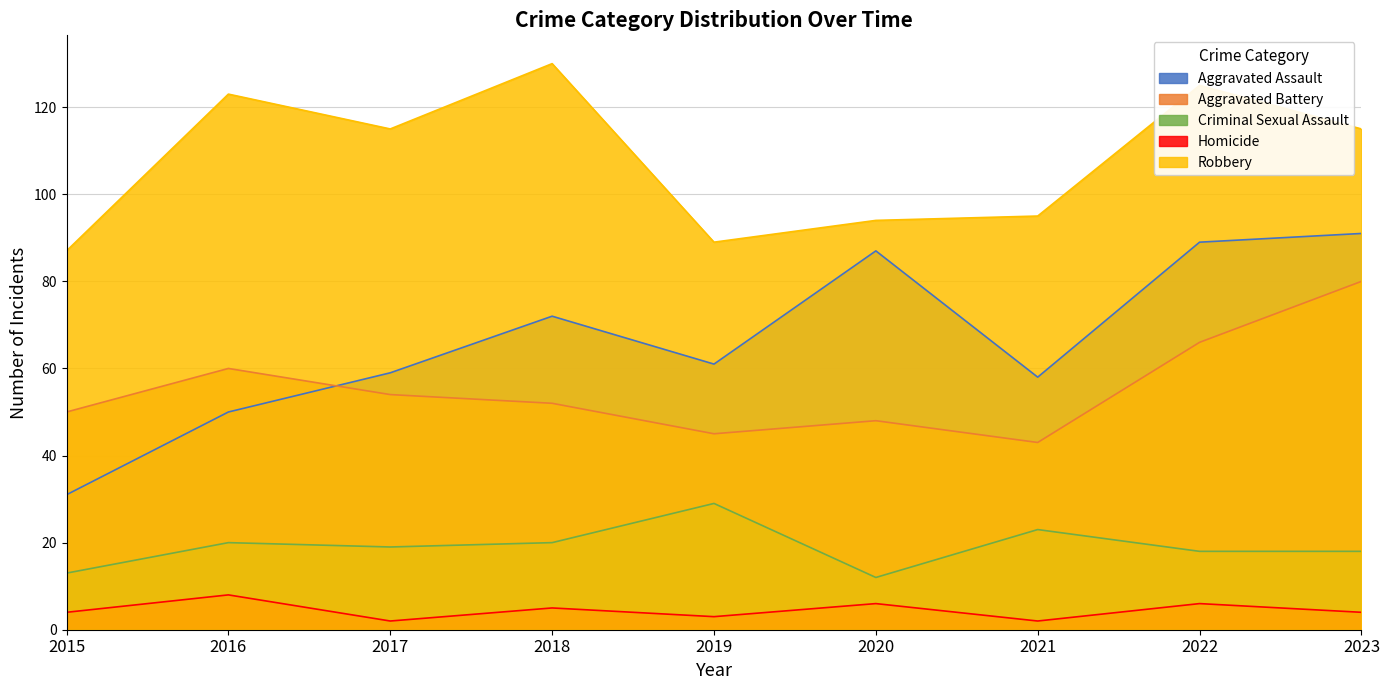

What is the difference between the Criminal Sexual Assault values at 2022 and 2017?

1